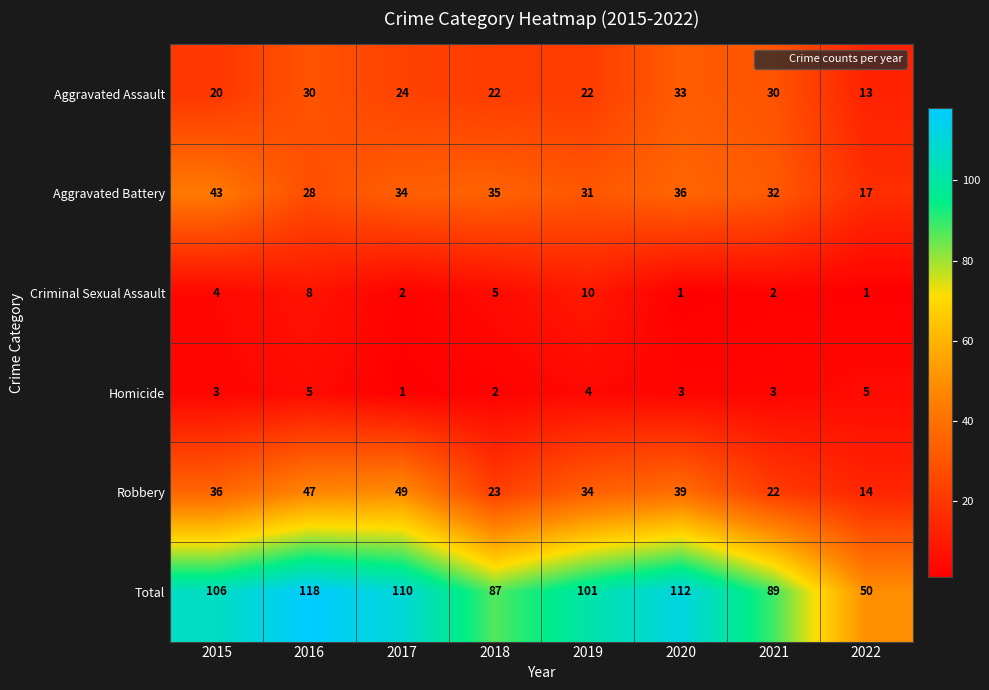

At 2019, list the series in order from smallest to largest.

Homicide, Criminal Sexual Assault, Aggravated Assault, Aggravated Battery, Robbery, Total